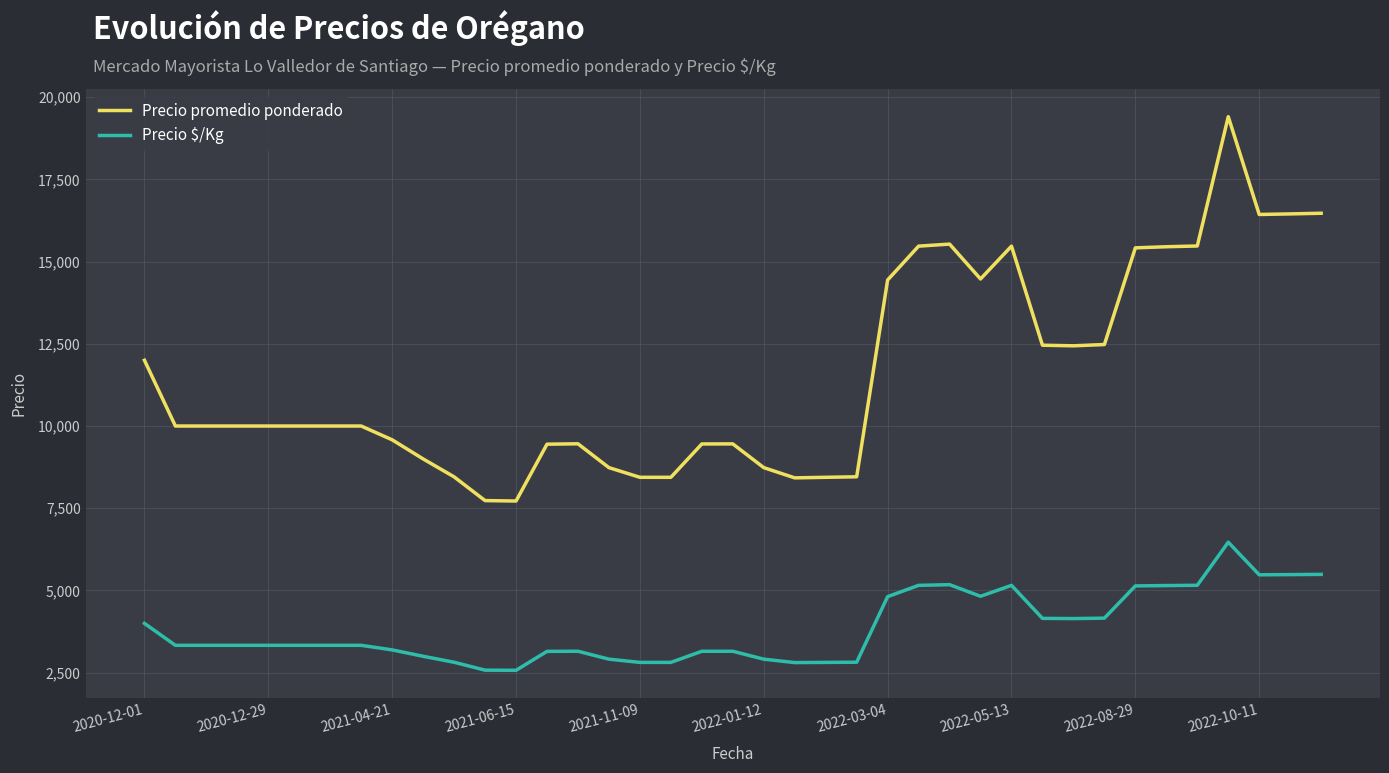

Which series has the widest spread of values?

Precio promedio ponderado